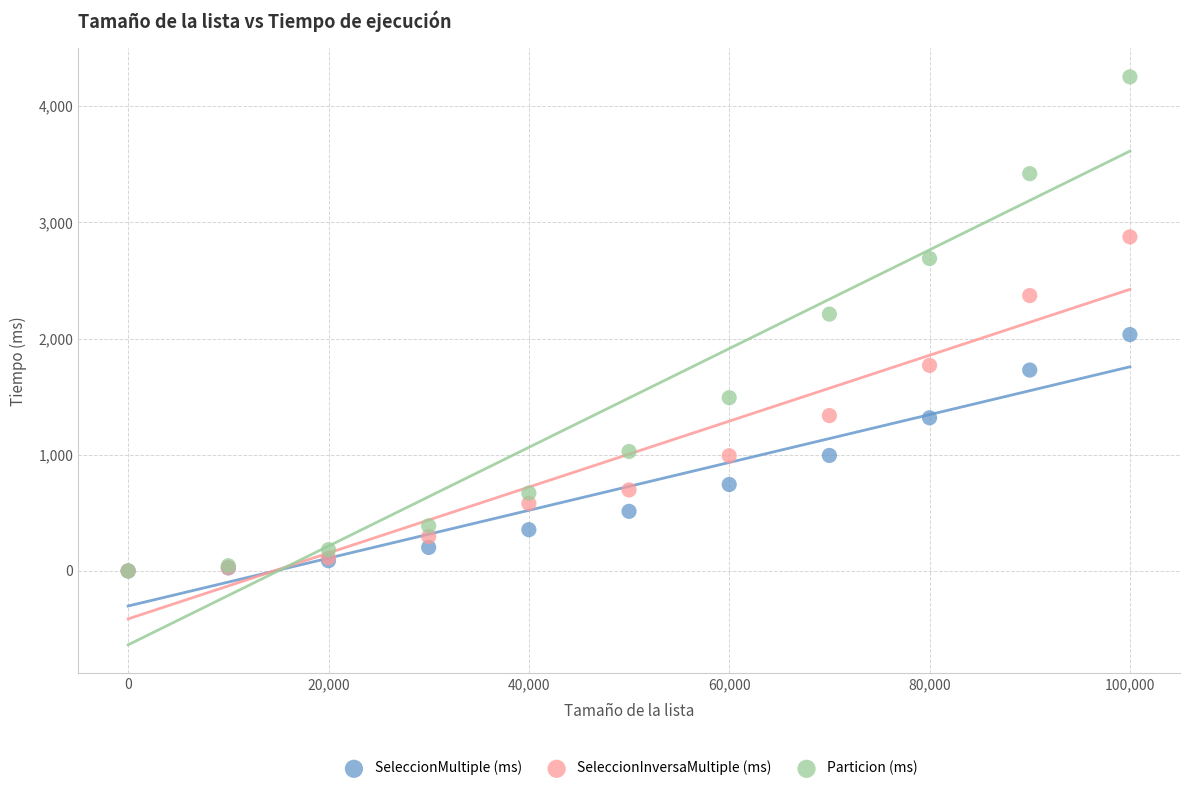

Which series has the widest spread of Y values?

Particion (ms)